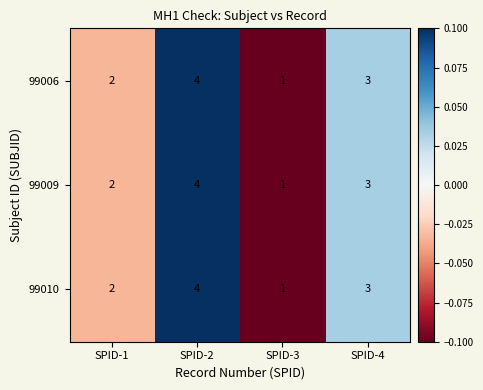

Count the 99009 values in the range 2 to 4.

3